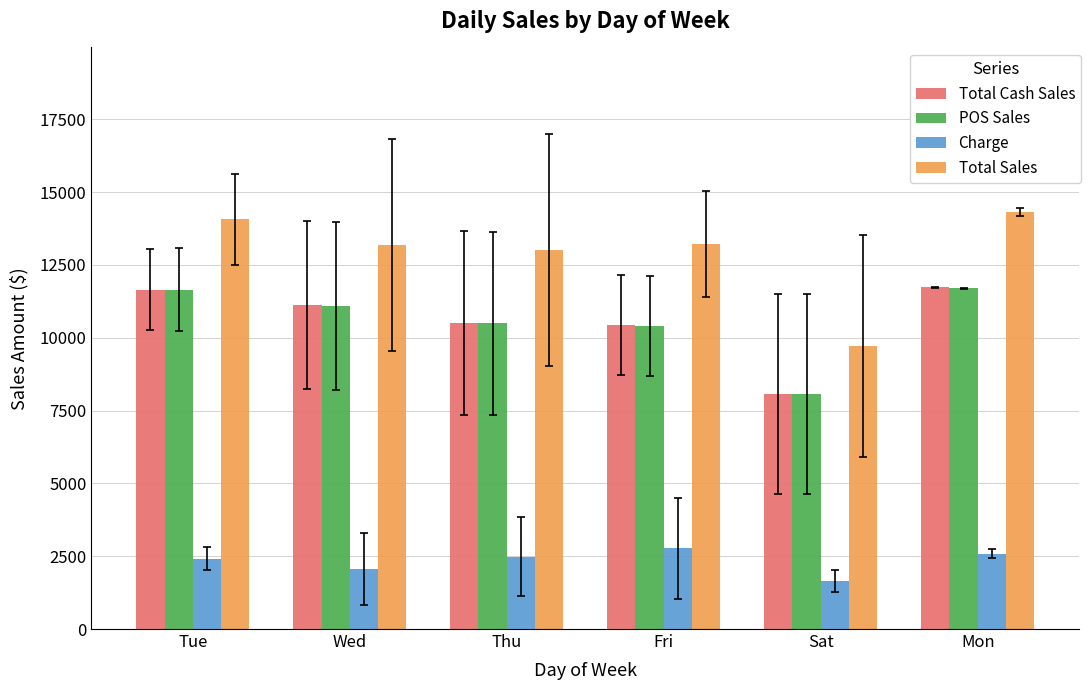

Which category has the lowest value in the Total Cash Sales series?

Sat